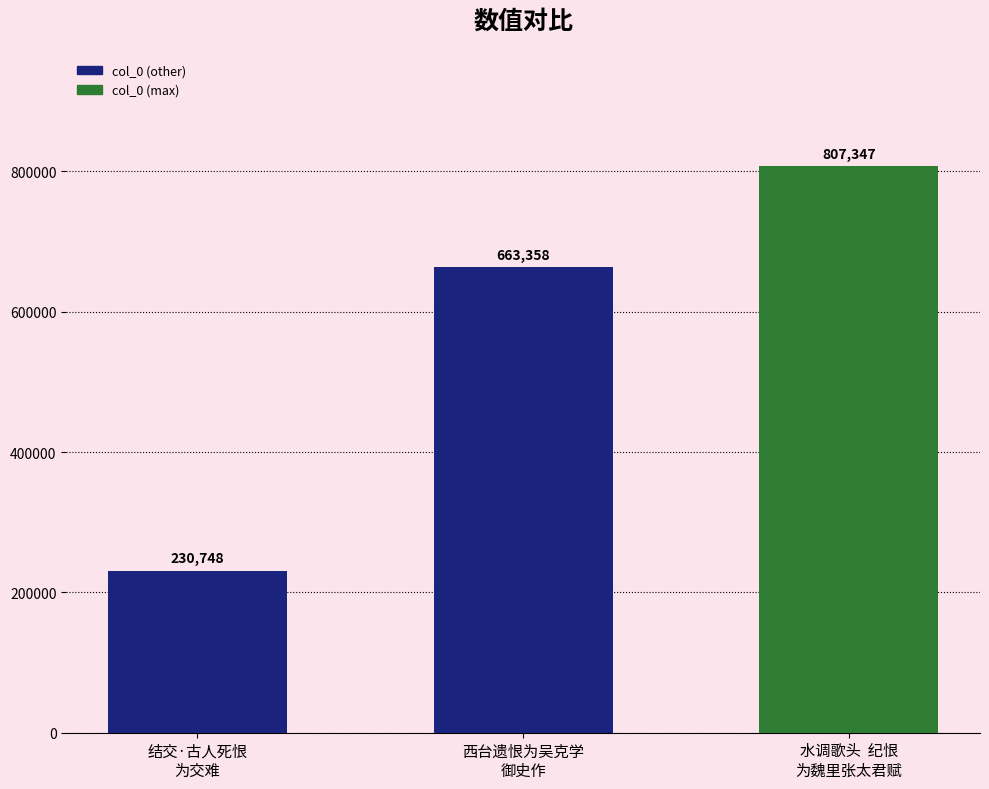

Count the values in the range 230748 to 807347.

3